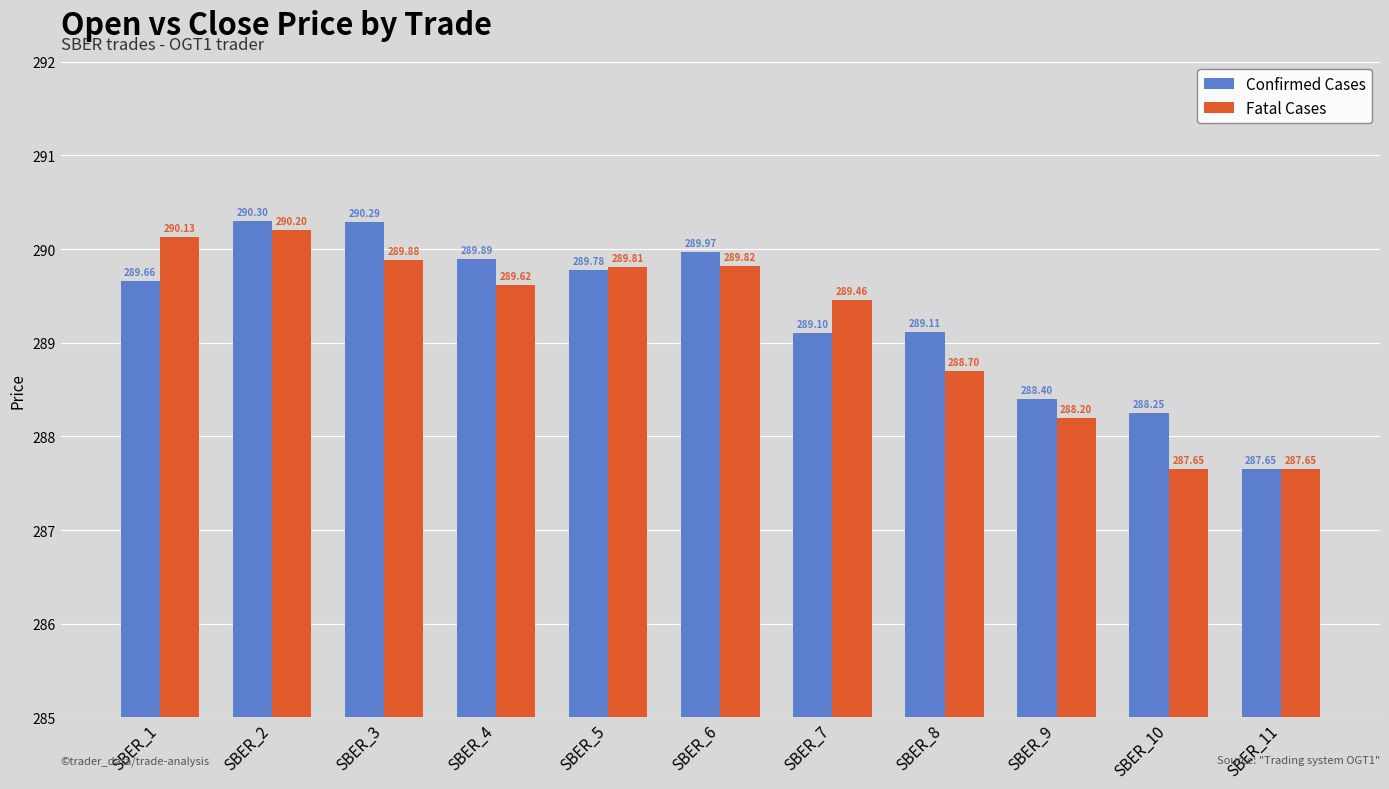

Rank the categories by Confirmed Cases value from highest to lowest.

SBER_2, SBER_3, SBER_6, SBER_4, SBER_5, SBER_1, SBER_8, SBER_7, SBER_9, SBER_10, SBER_11